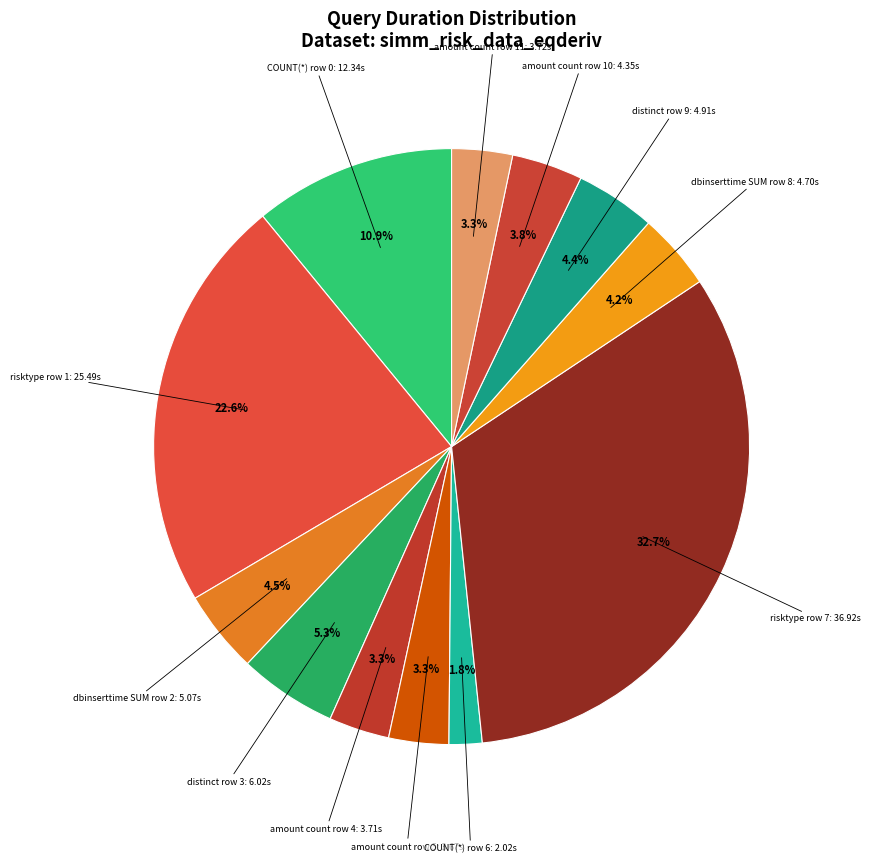

How many segments does this pie chart have?

12